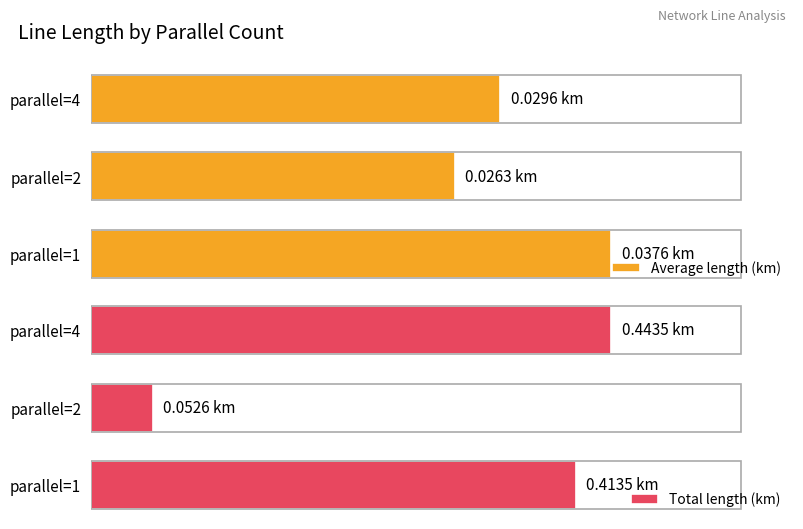

Reading left to right, list all the values displayed in this chart.

Average length (km): 0=0.0	1=0.0	2=0.0
Total length (km): 0=0.4	1=0.1	2=0.4